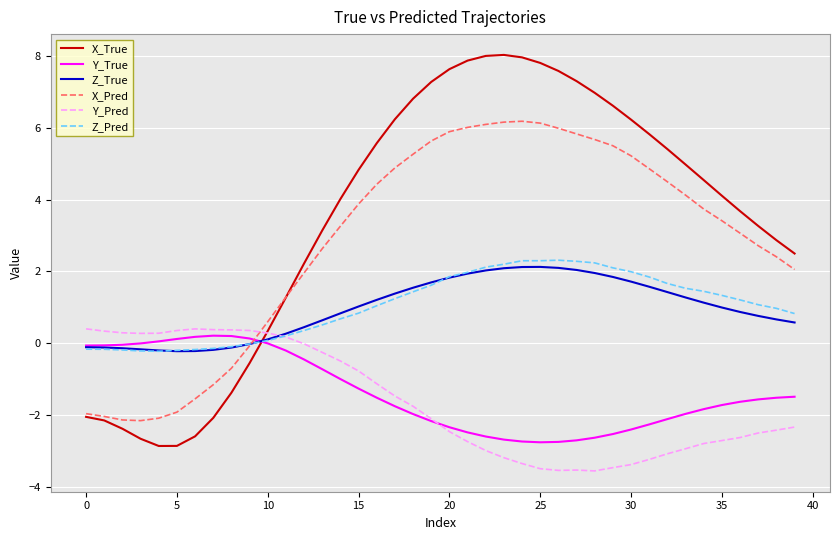

Which series ends up on top after the final intersection of Y_True and X_Pred?

X_Pred